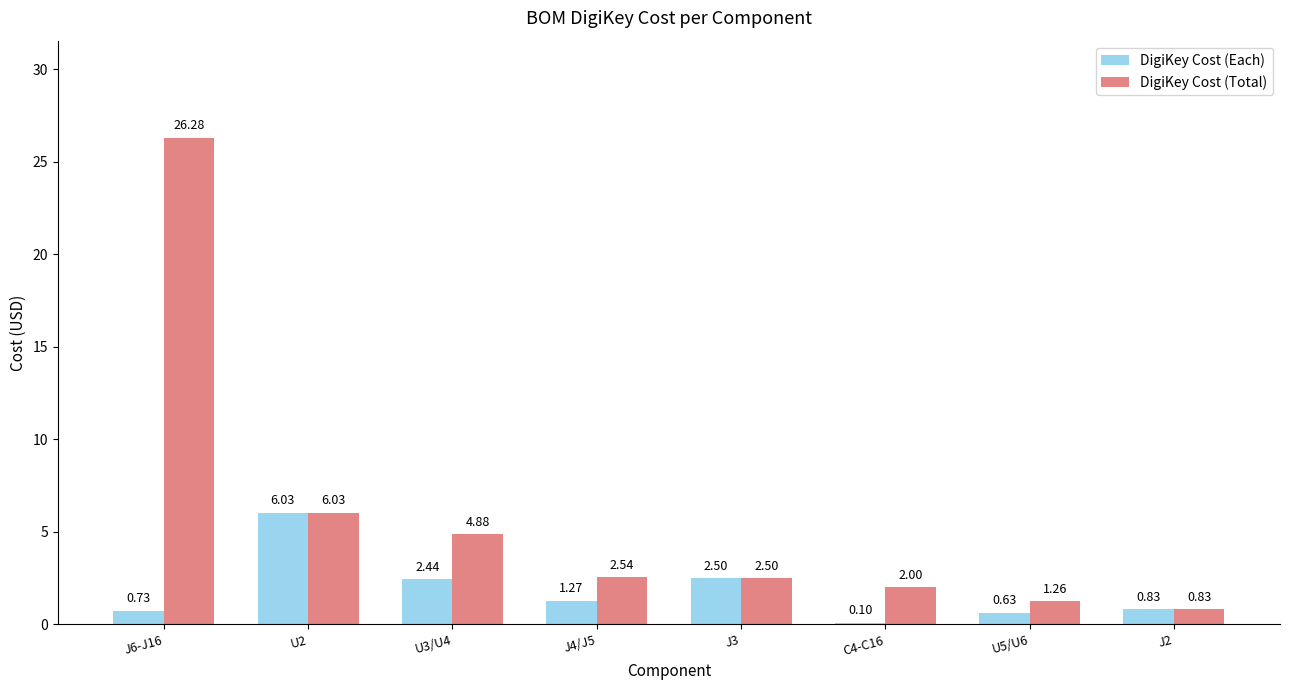

How many distinct data groups are displayed?

2